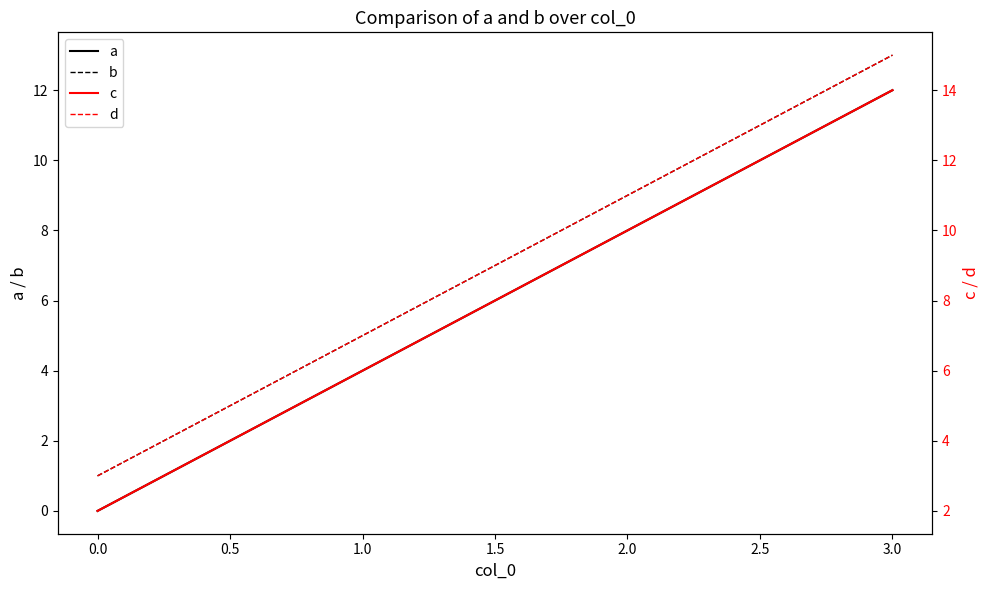

Rank the categories by b value from highest to lowest.

3.0, 2.0, 1.0, 0.0